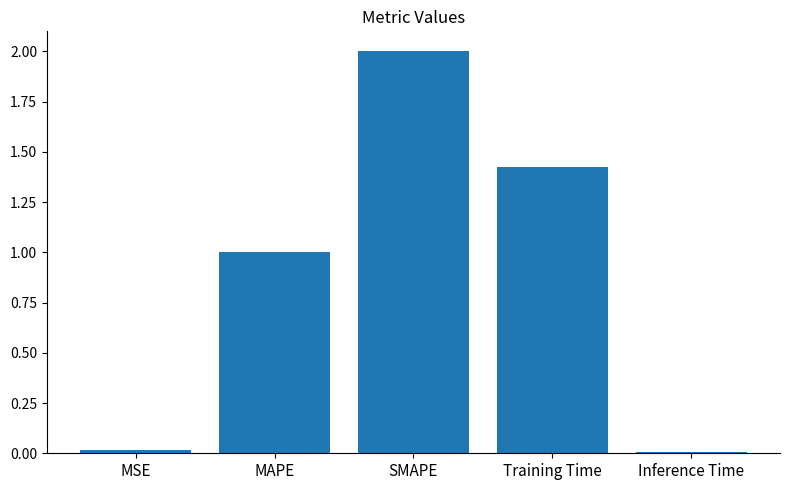

The value at MAPE is 0.6. True or false?

False